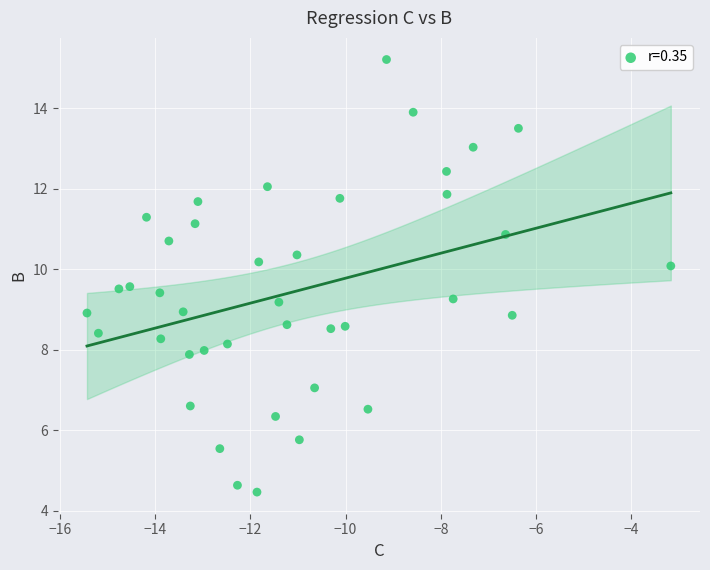

What is the range of X values (max minus min)?

12.3